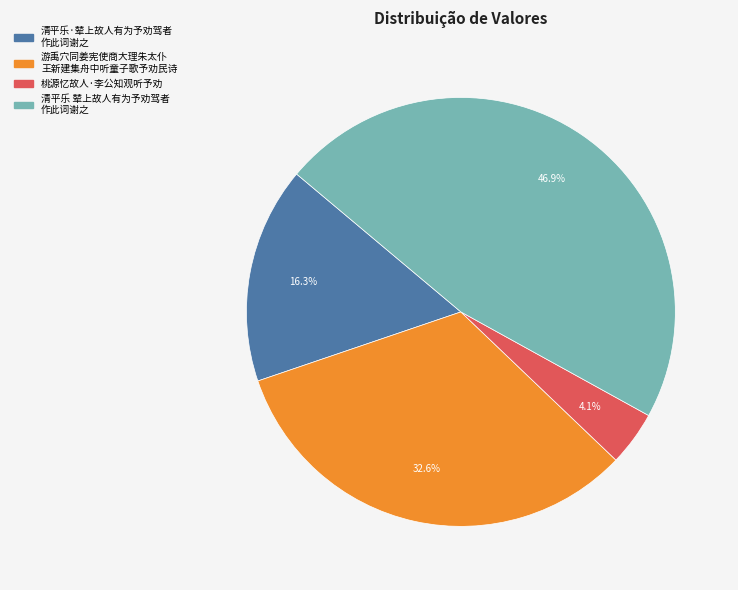

Does any single category account for the majority?

No